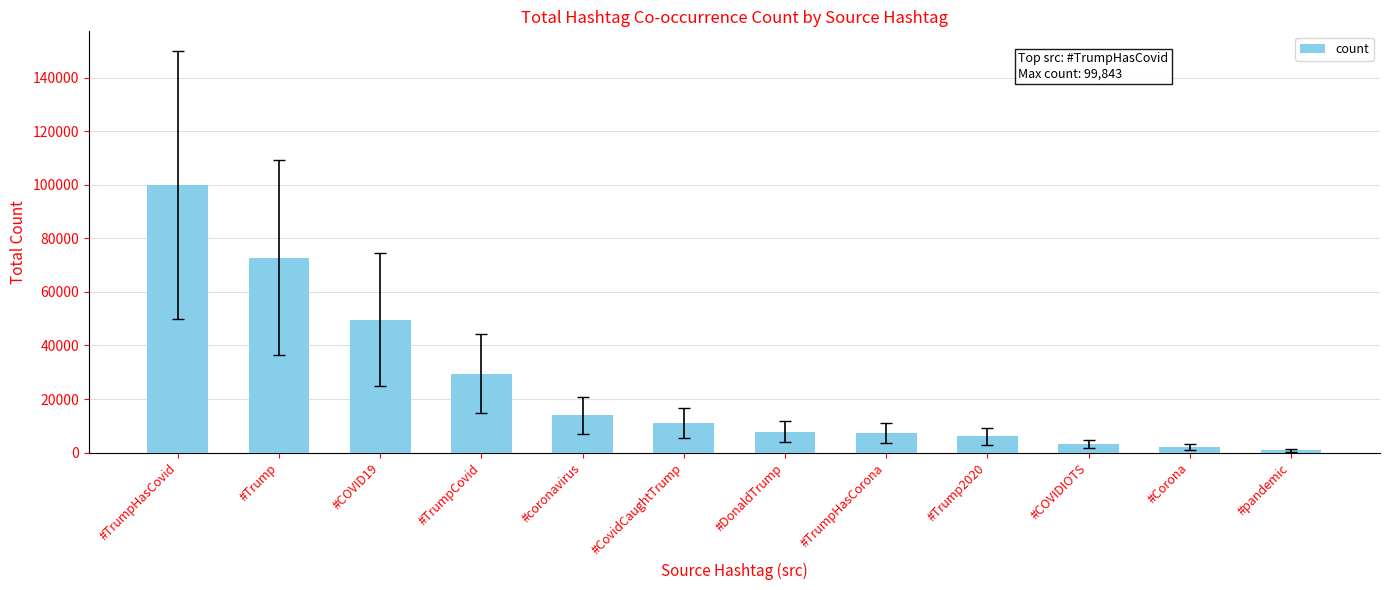

What is the sum of all values?

304297